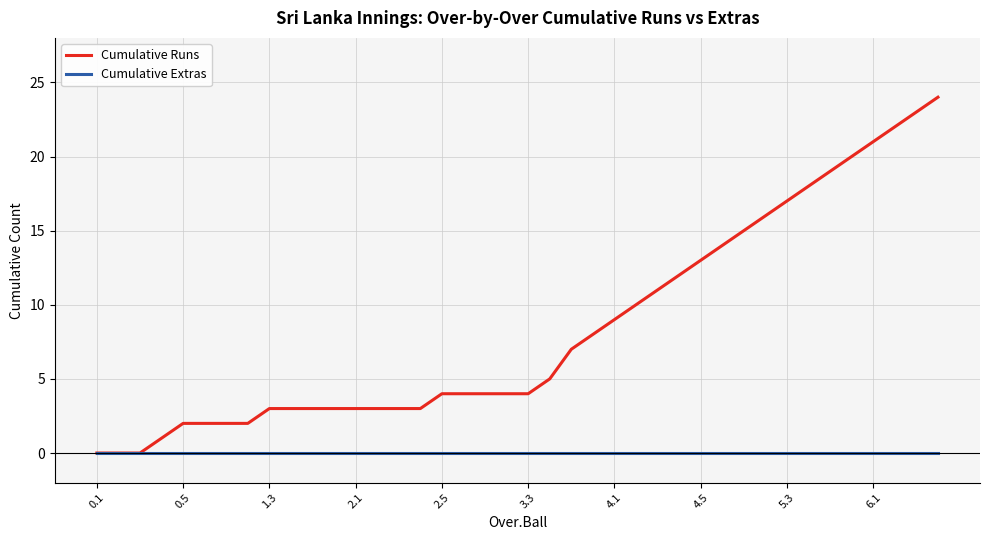

How many lines are shown in the chart?

2